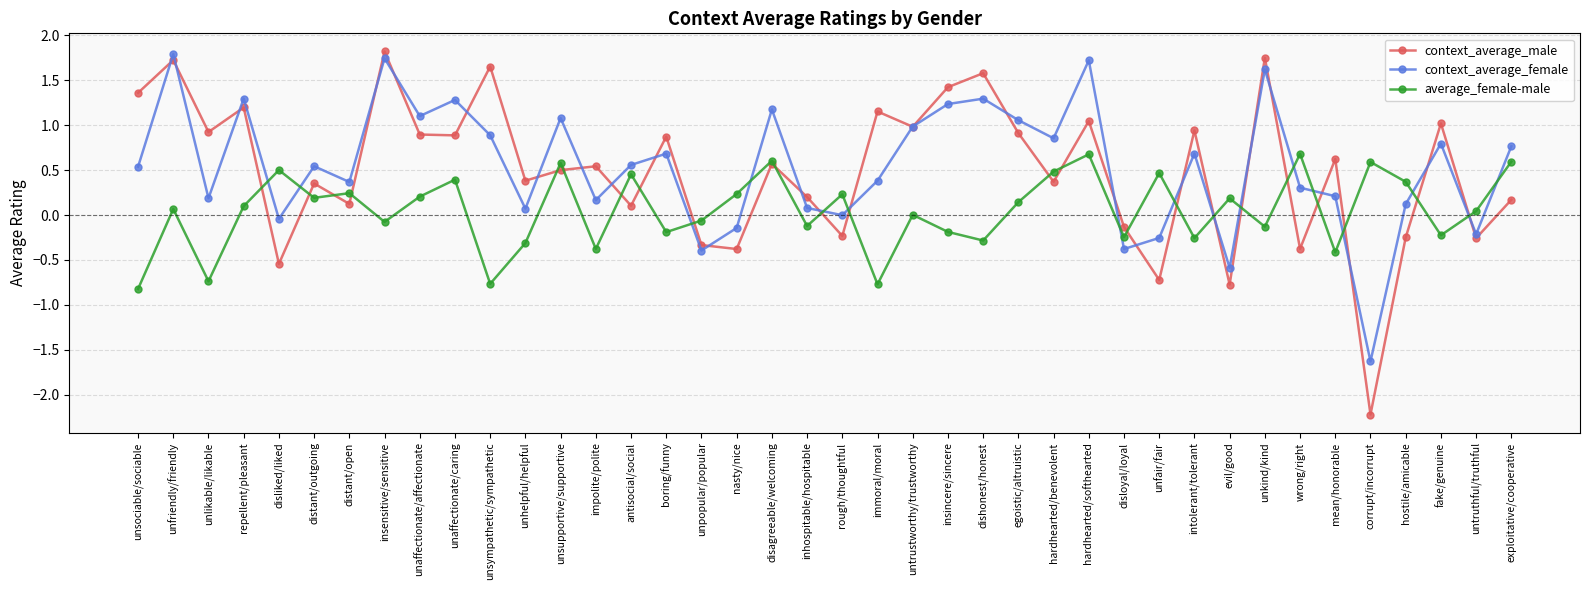

At unsympathetic/sympathetic, list the series in order from smallest to largest.

average_female-male, context_average_female, context_average_male